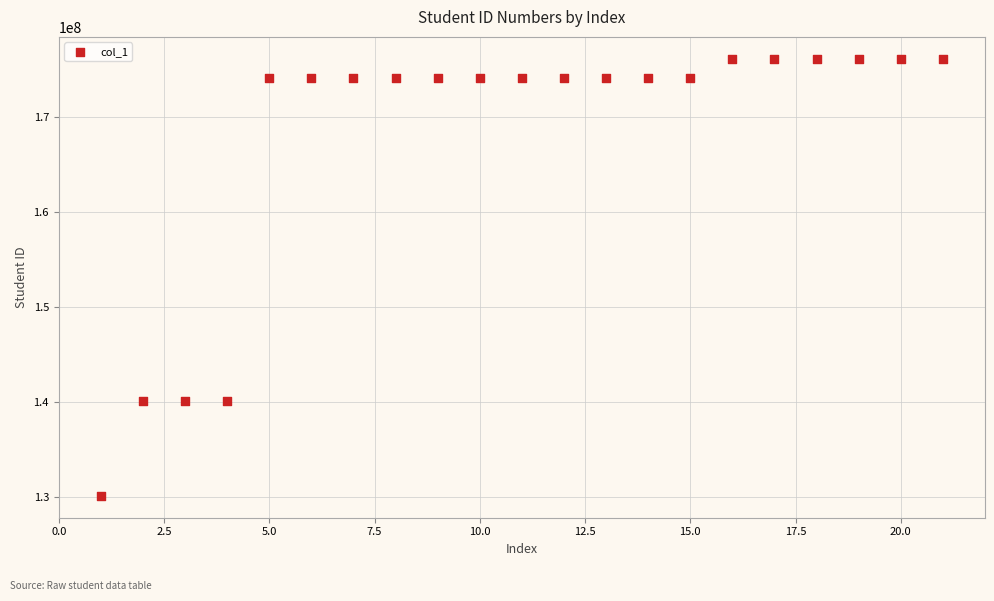

What is the range of X values (max minus min)?

20